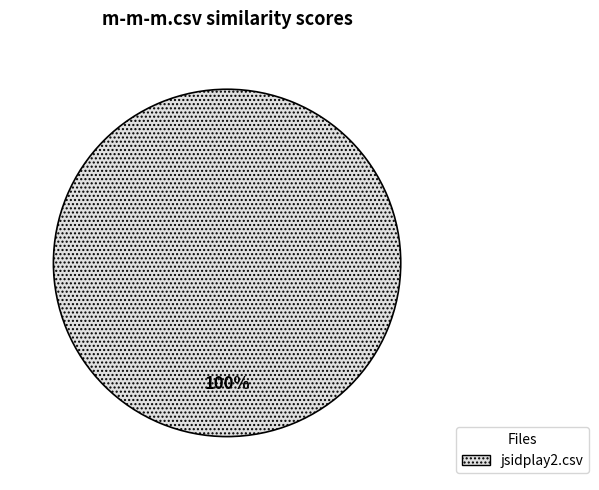

Is there a majority slice in this chart?

Yes